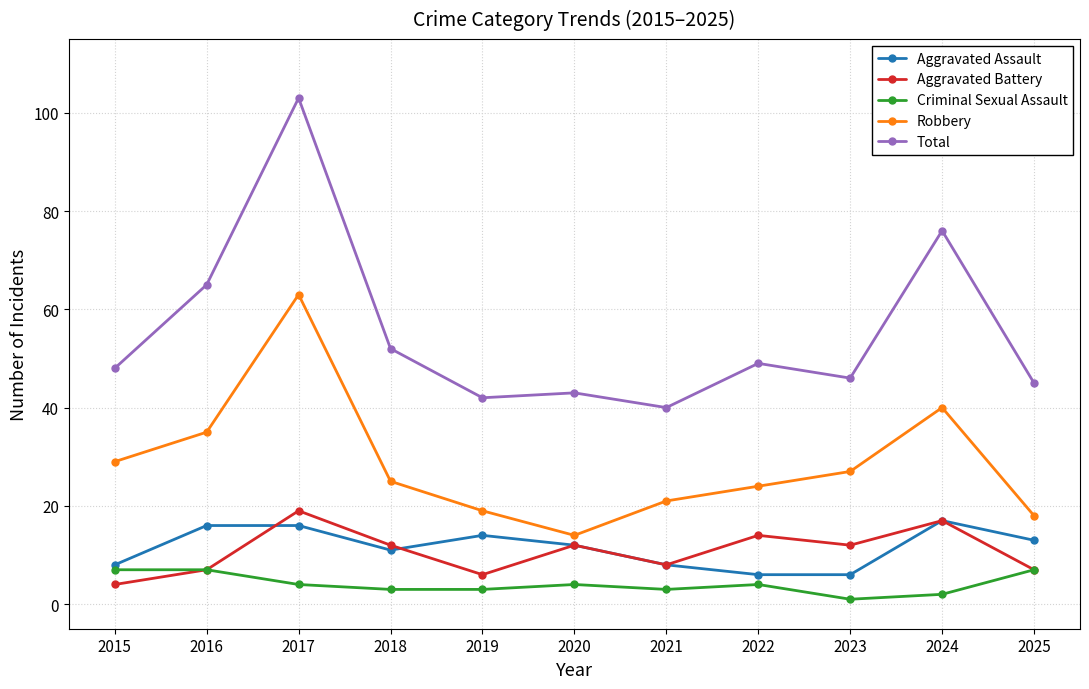

True or false: Aggravated Battery and Total intersect in this chart.

False